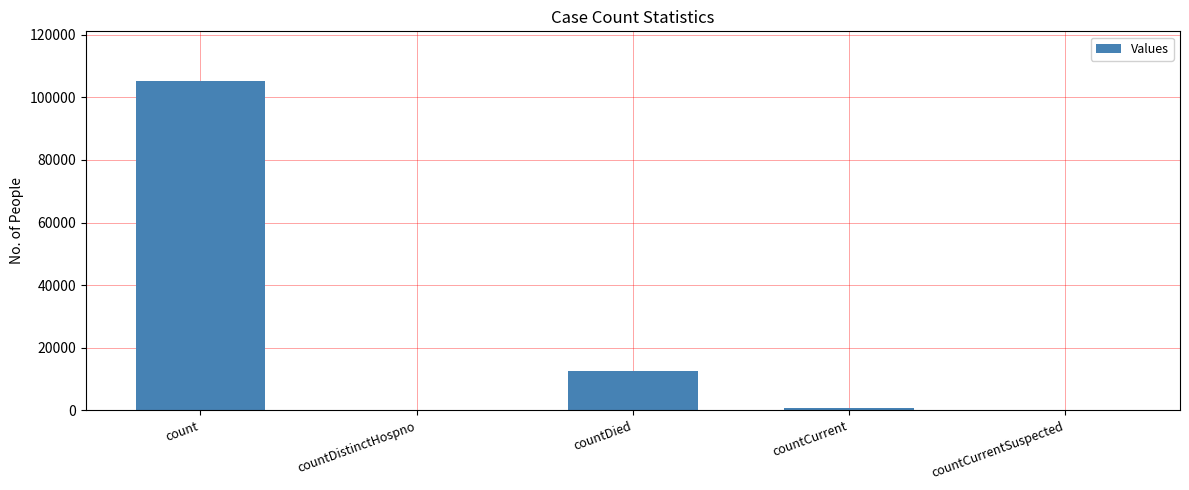

True or false: the data shows 105285 at count.

True